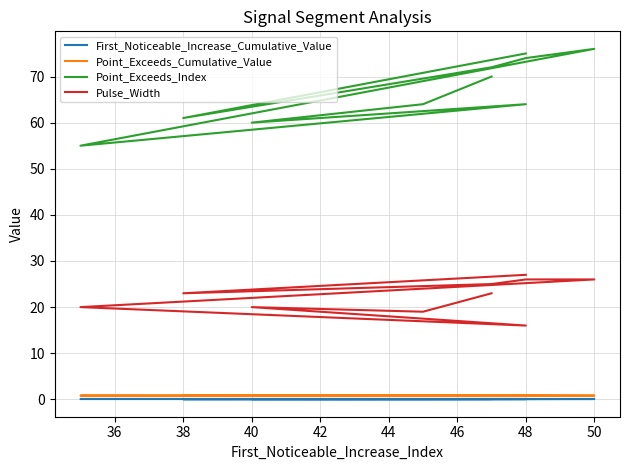

List the series in order of their peak value, lowest first.

First_Noticeable_Increase_Cumulative_Value, Point_Exceeds_Cumulative_Value, Pulse_Width, Point_Exceeds_Index